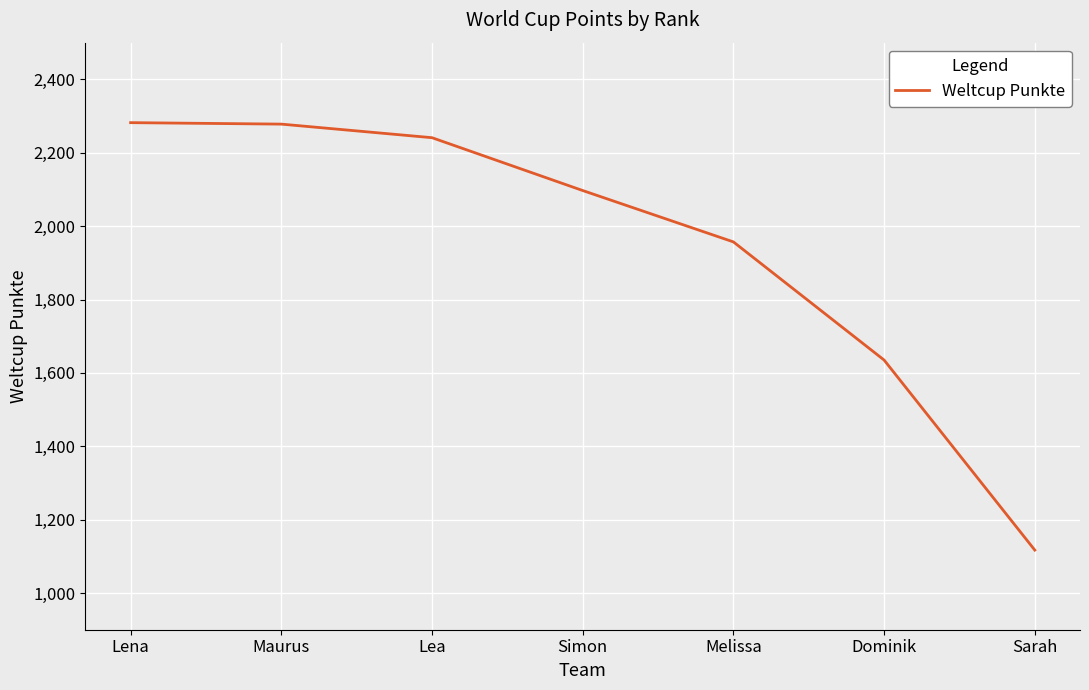

Count the number of data series in this chart.

1